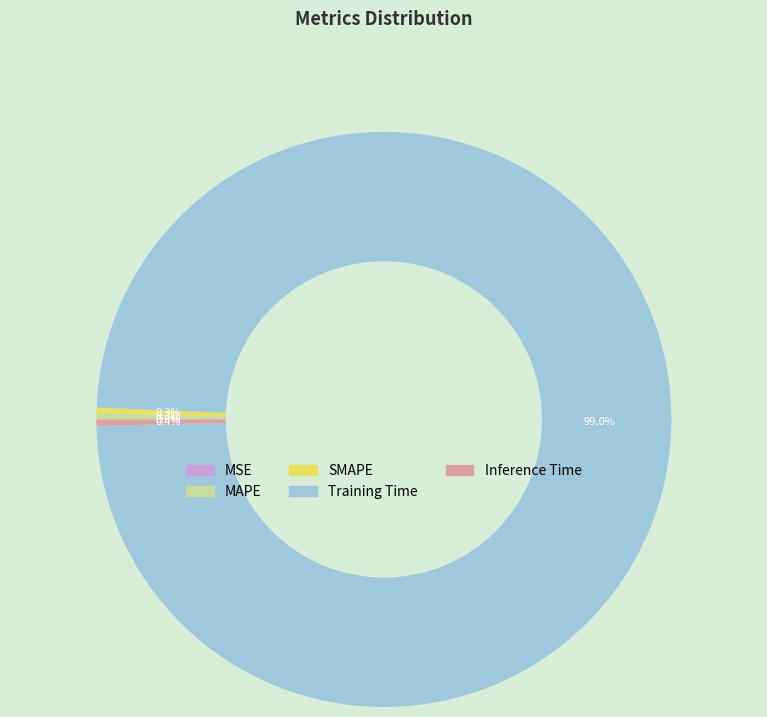

What is the largest slice in the pie chart?

Training Time